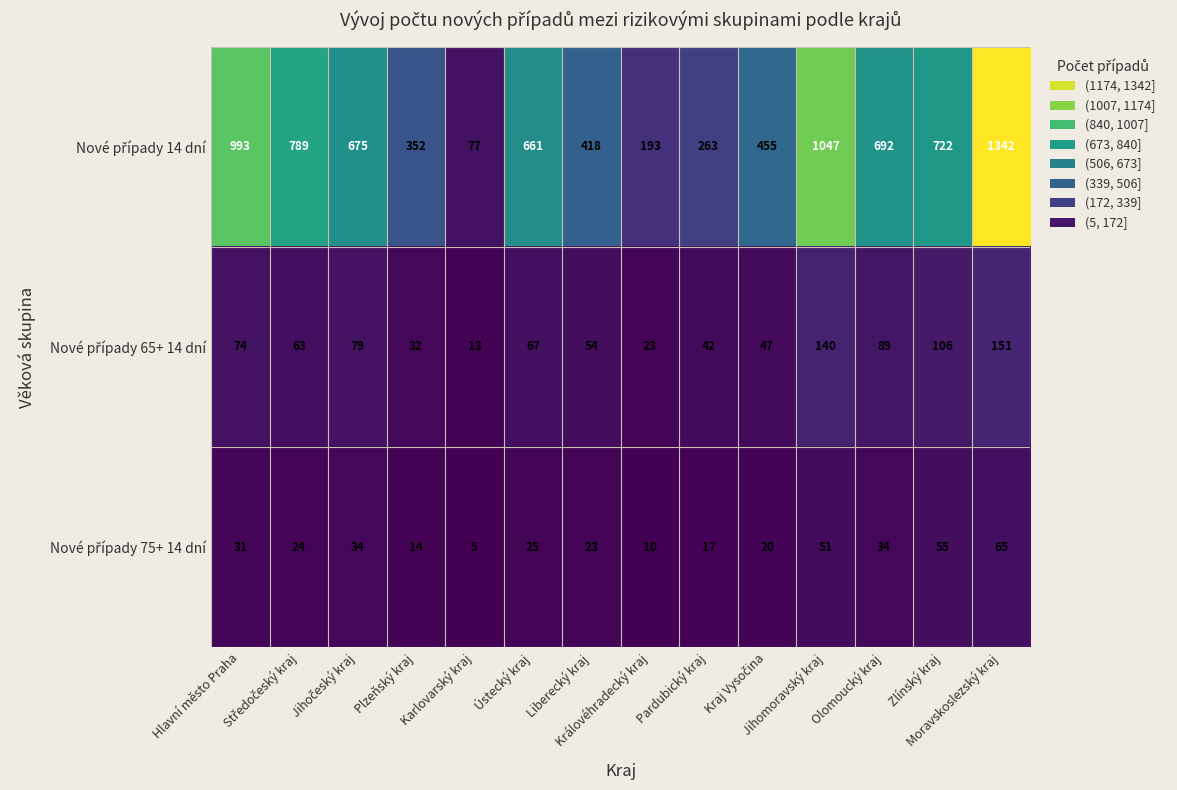

What is the minimum value shown in the chart?

5